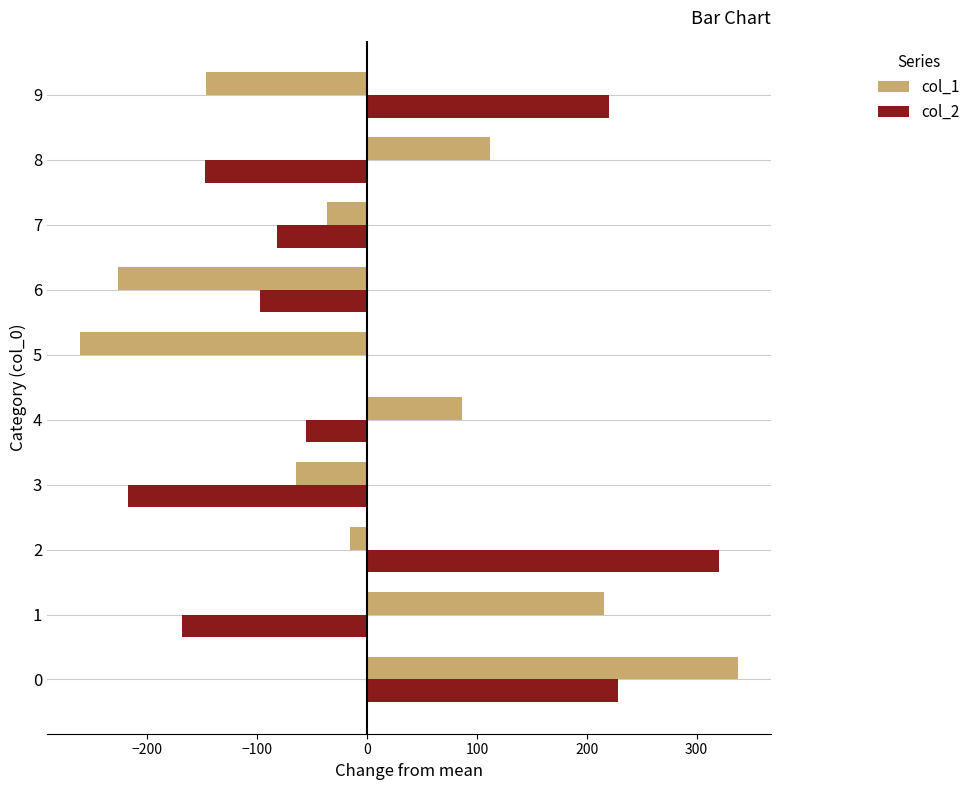

What is the sum of the col_1 values at 6 and 3?

-291.0